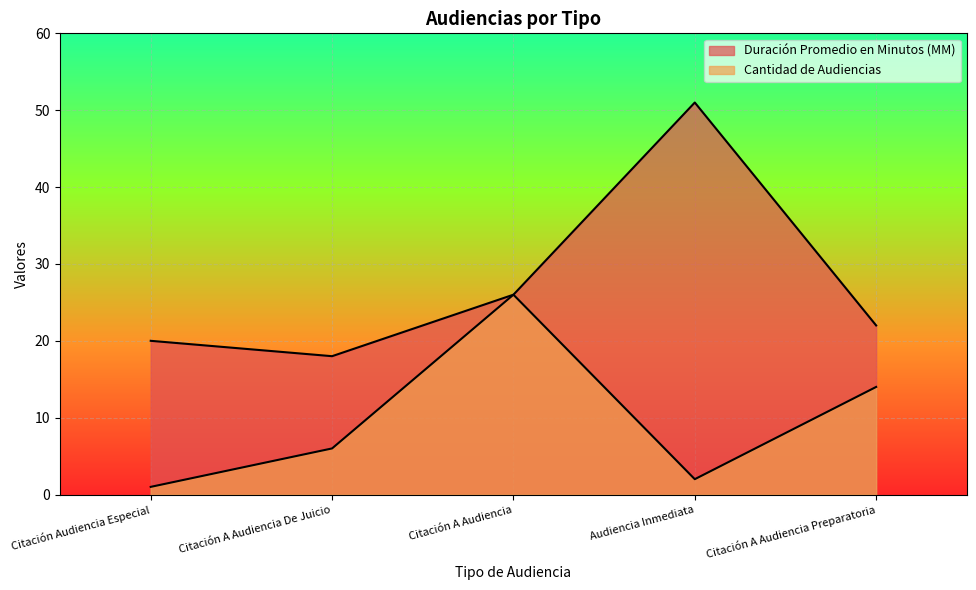

Between Citación A Audiencia De Juicio and Citación A Audiencia, which series saw the biggest shift?

Cantidad de Audiencias